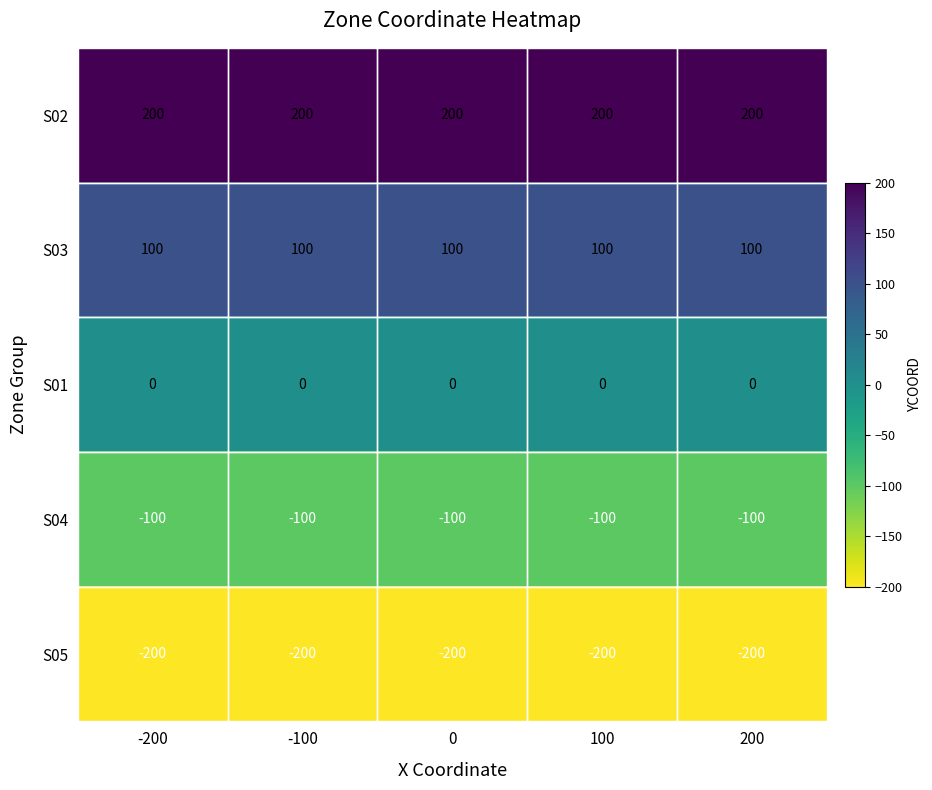

What is the approximate value of S04 at 200?

-100